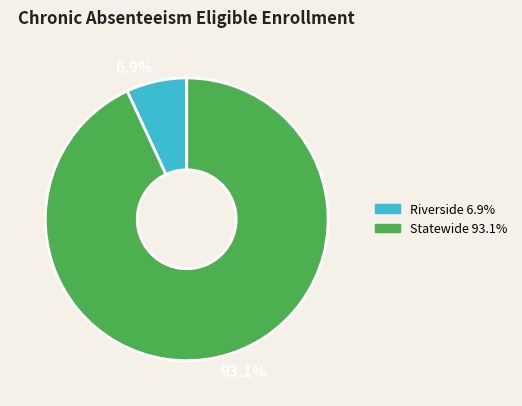

Which has a higher value, Statewide or Riverside?

Statewide